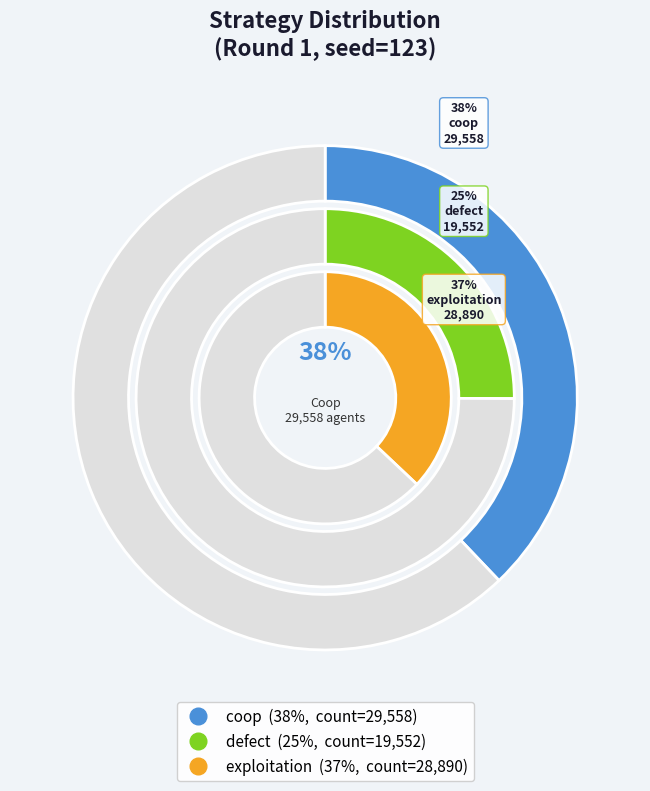

To the nearest percent, what is the combined percentage of exploitation and coop?

75%